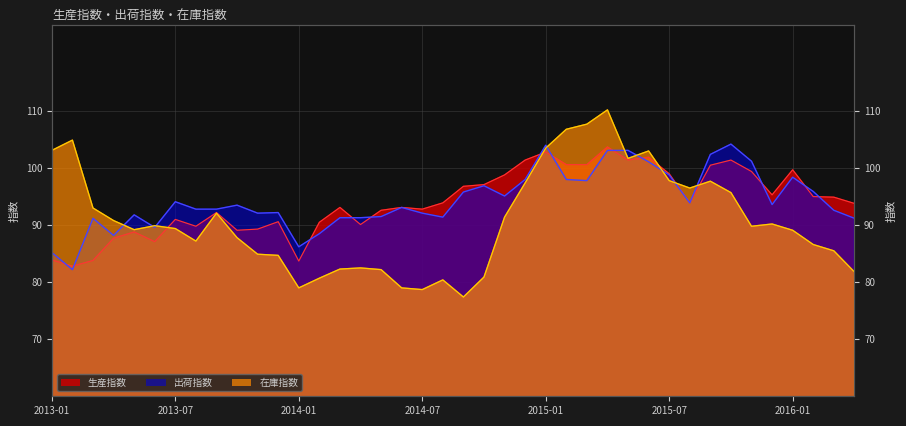

In 生産指数, how many points are higher than both neighbors (excluding endpoints)?

11